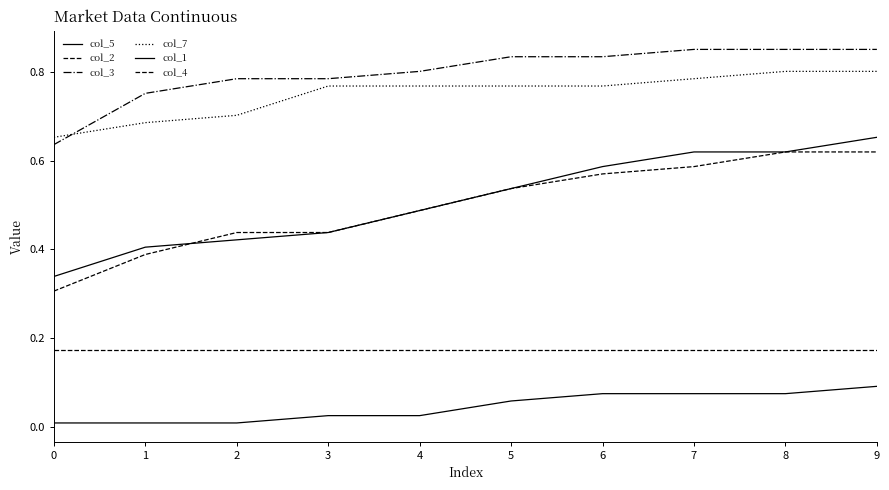

Which series changed the most between 1 and 9?

col_5